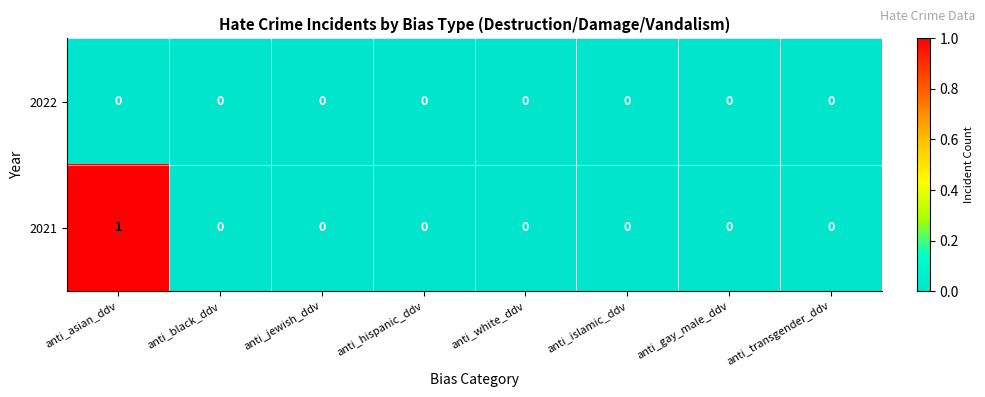

Reading right to left, what are all the values shown in this chart?

2022: anti_transgender_ddv=0	anti_gay_male_ddv=0	anti_islamic_ddv=0	anti_white_ddv=0	anti_hispanic_ddv=0	anti_jewish_ddv=0	anti_black_ddv=0	anti_asian_ddv=0
2021: anti_transgender_ddv=0	anti_gay_male_ddv=0	anti_islamic_ddv=0	anti_white_ddv=0	anti_hispanic_ddv=0	anti_jewish_ddv=0	anti_black_ddv=0	anti_asian_ddv=1